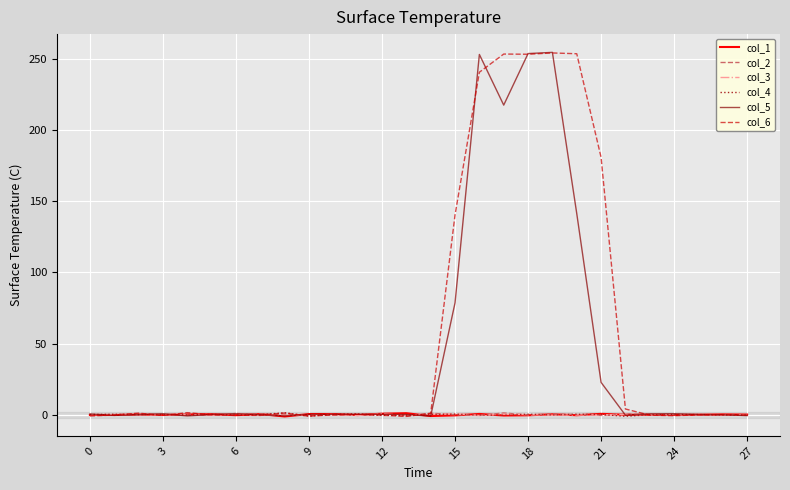

What is the maximum value shown in the chart?

254.7